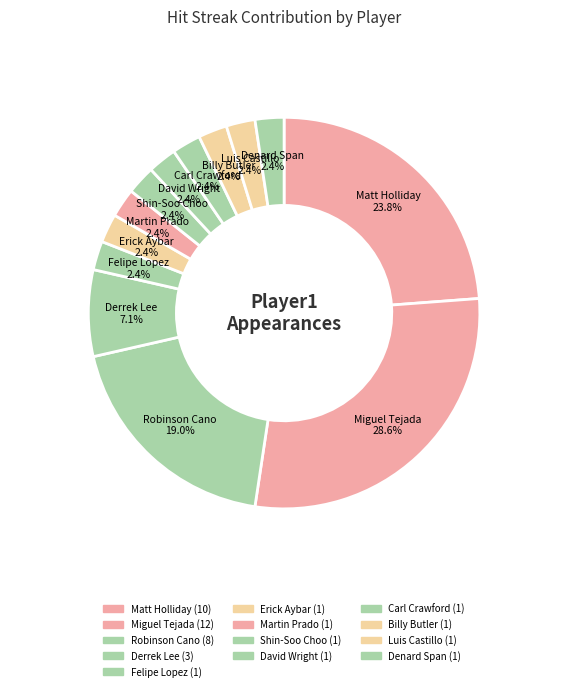

What percentage is the Carl Crawford slice, to the nearest percent?

2%